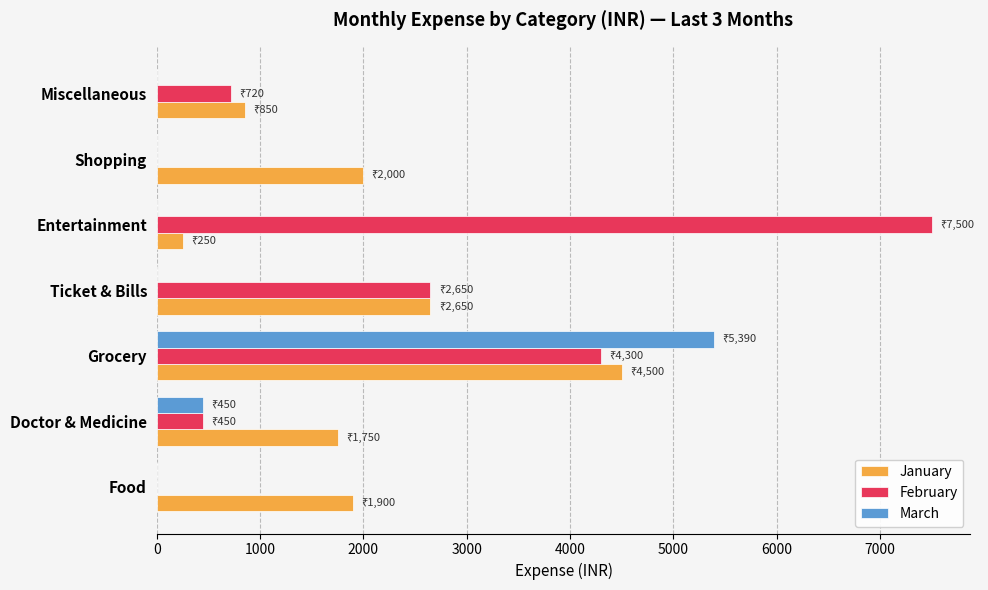

At which category is the sum across all series the highest?

Grocery